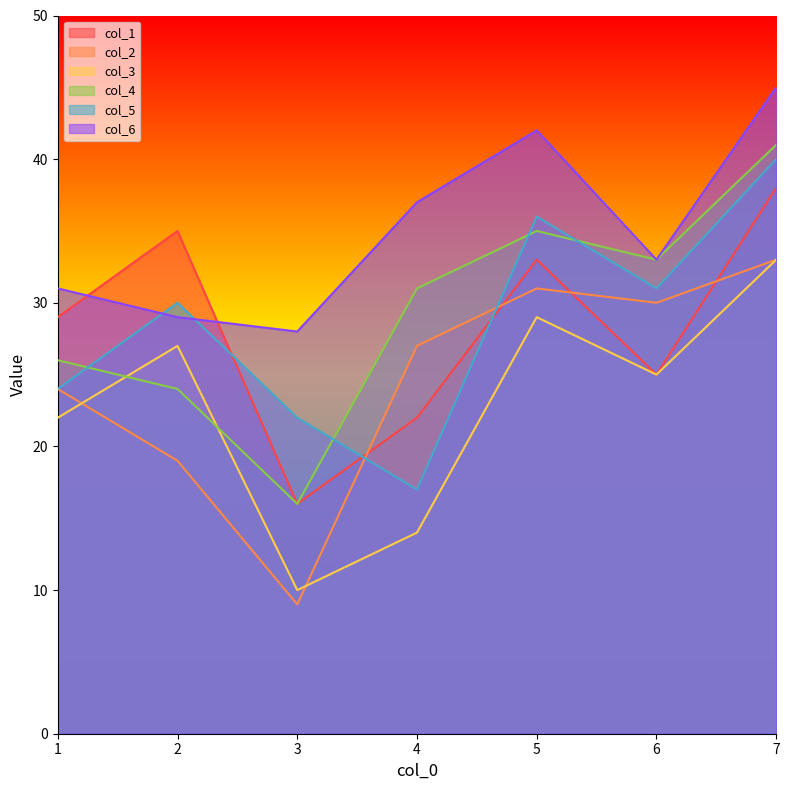

What is the sum of the col_5 values at 4 and 3?

39